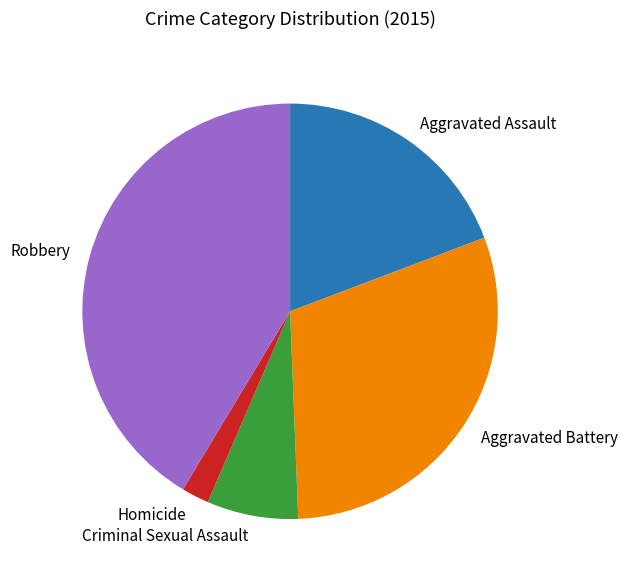

The Aggravated Battery slice represents 18% of the pie. True or false?

False